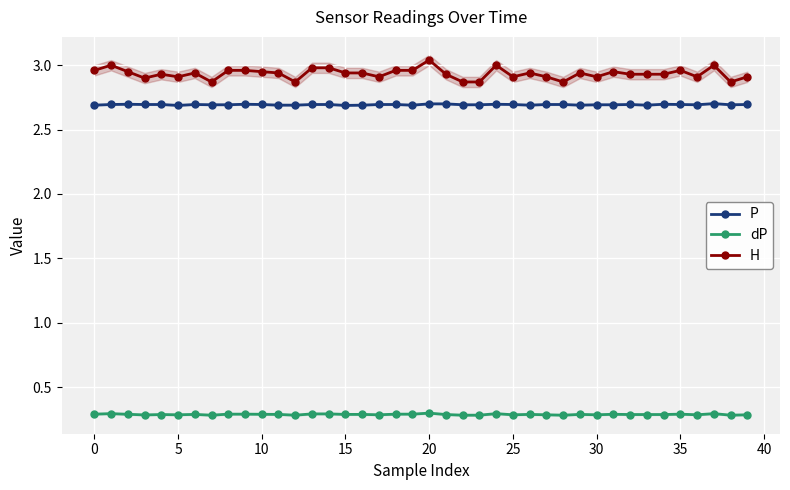

Which has a higher value, 34 or 22?

34